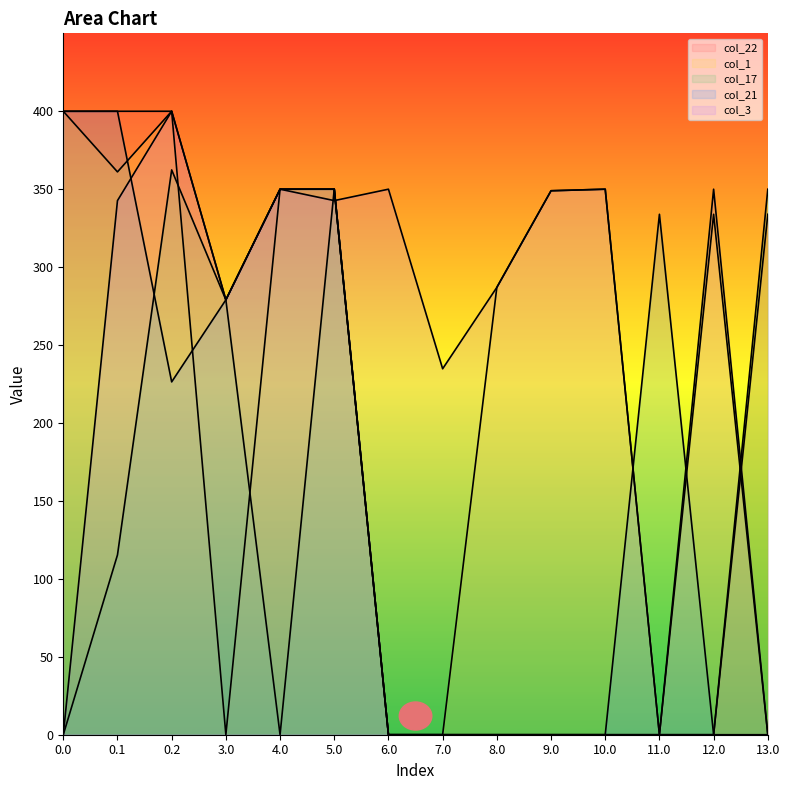

What is the maximum value shown in the chart?

400.0